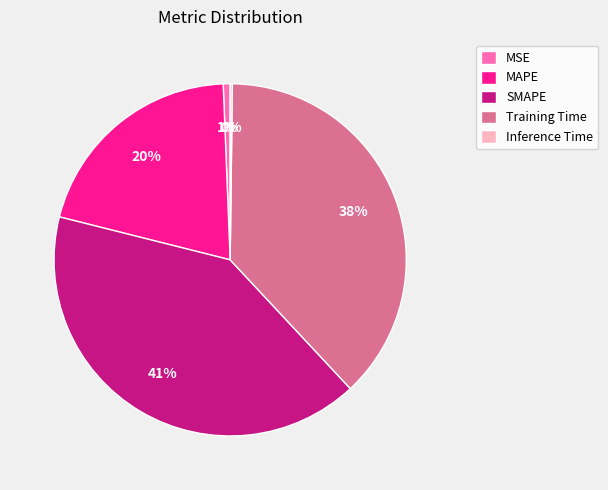

Combined, do MAPE and MSE account for over 50%?

No